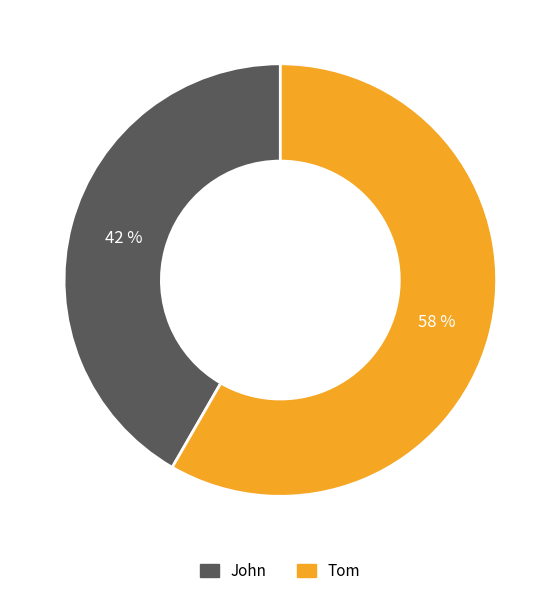

Does John represent more than half of the total?

No